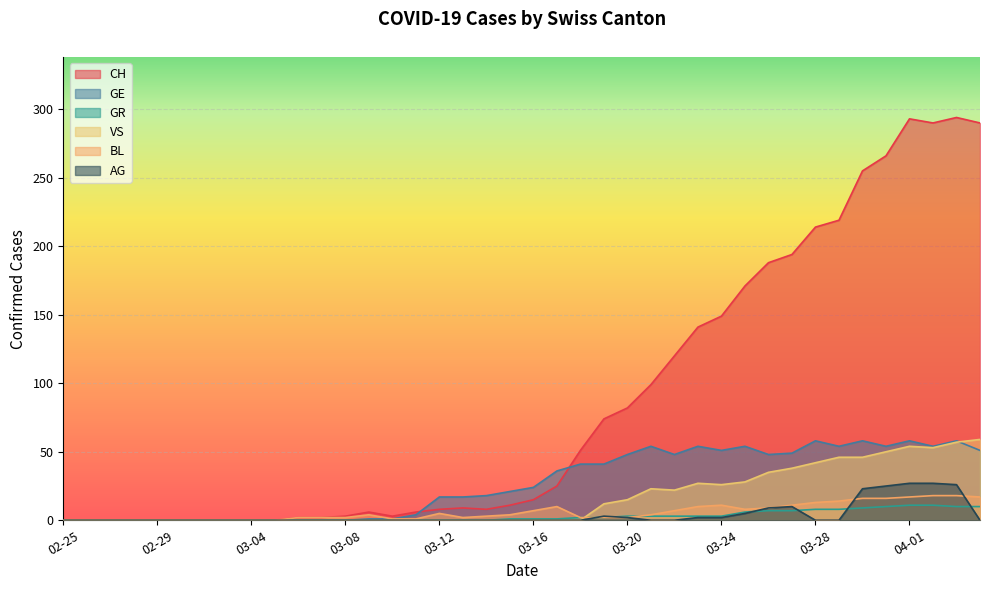

Between 2020-03-14 and 2020-03-31, which series saw the biggest shift?

CH